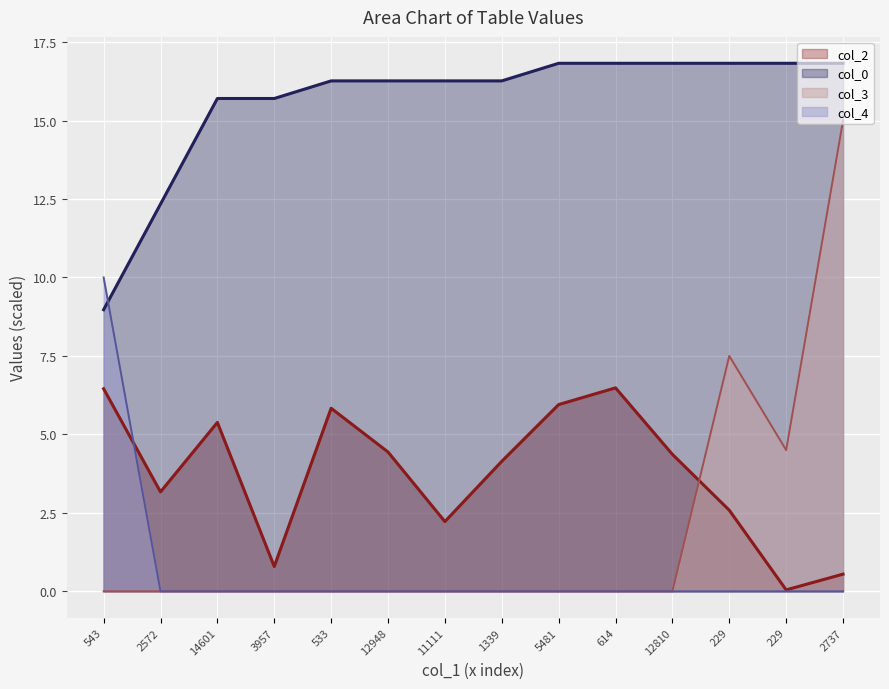

Rank the series by their maximum value, from highest to lowest.

col_0, col_3, col_4, col_2